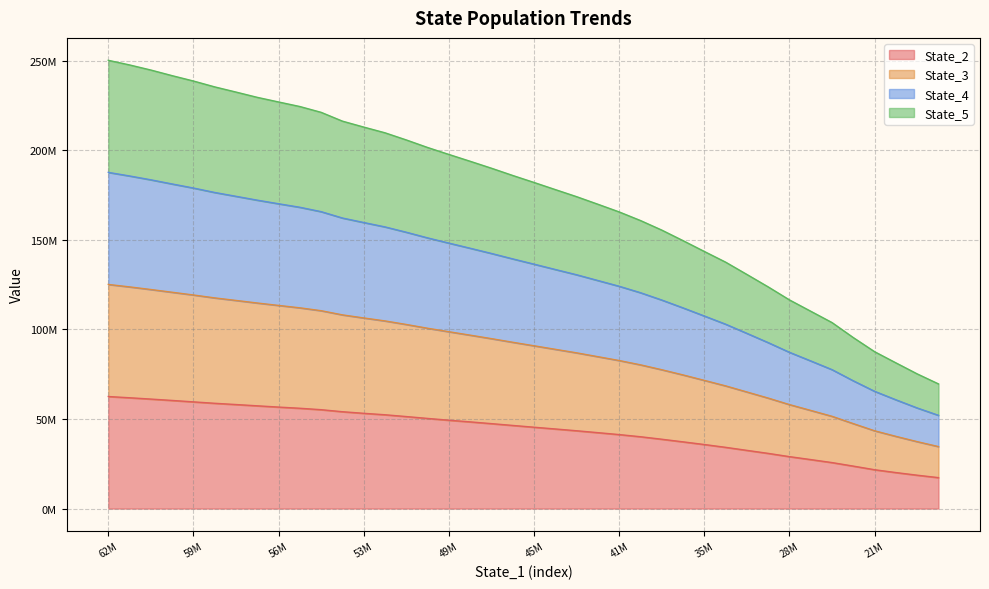

Which category has the highest value across all series?

62M